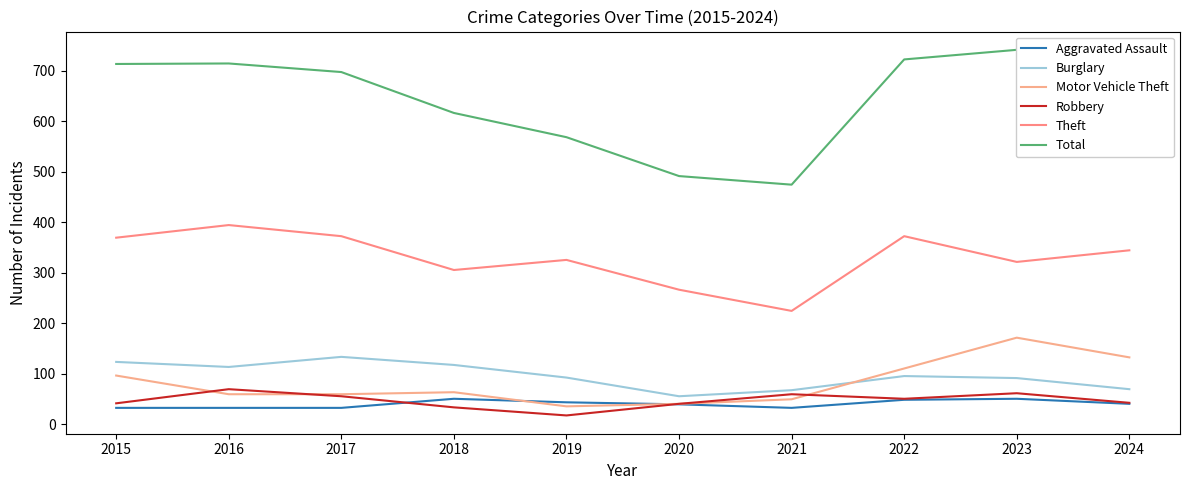

Which series has the largest total across all categories?

Total